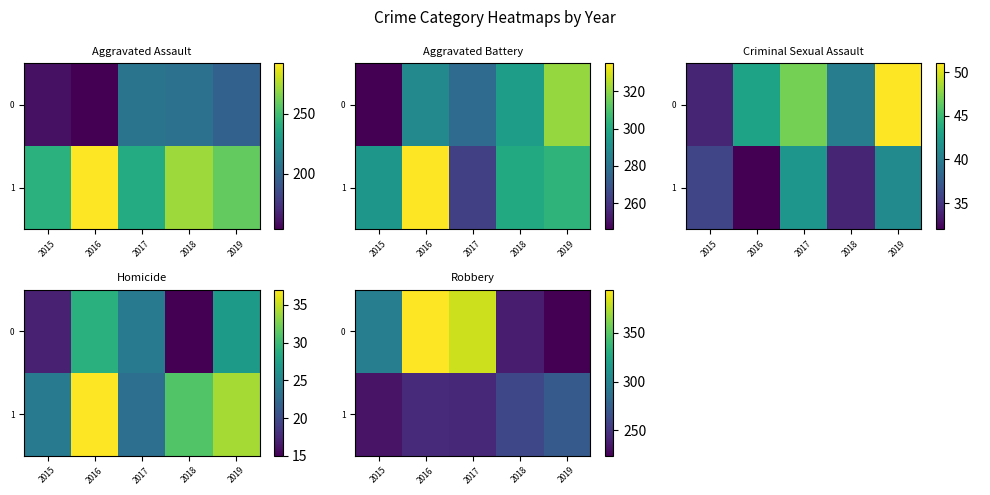

Is it true that 1 equals 150 at 2017?

False